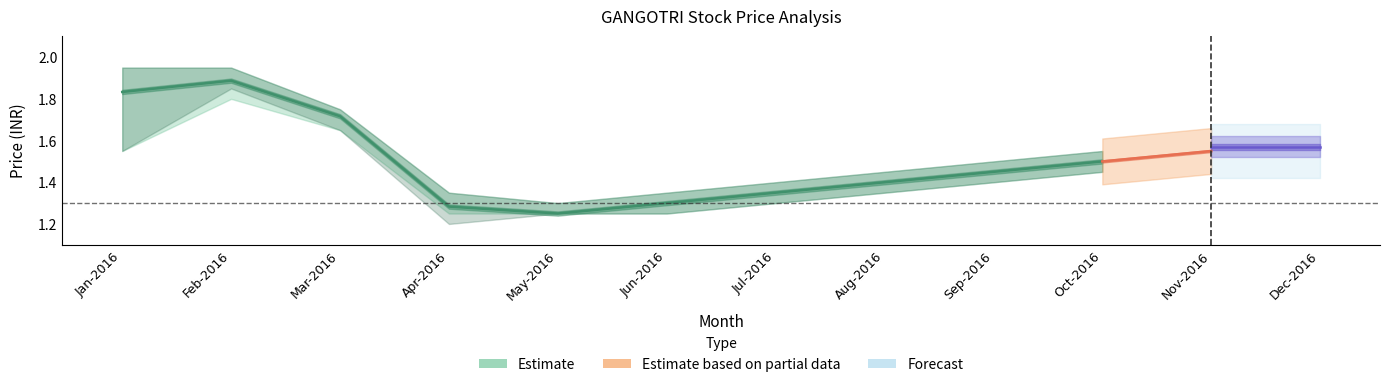

Rank the categories by value from highest to lowest.

Feb-2016, Jan-2016, Mar-2016, Oct-2016, Sep-2016, Aug-2016, Jul-2016, Jun-2016, Apr-2016, May-2016